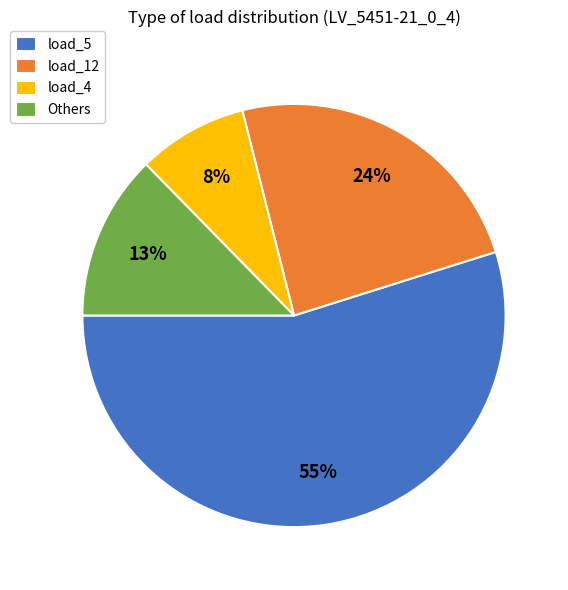

To the nearest percent, what is the combined percentage of Others and load_5?

68%